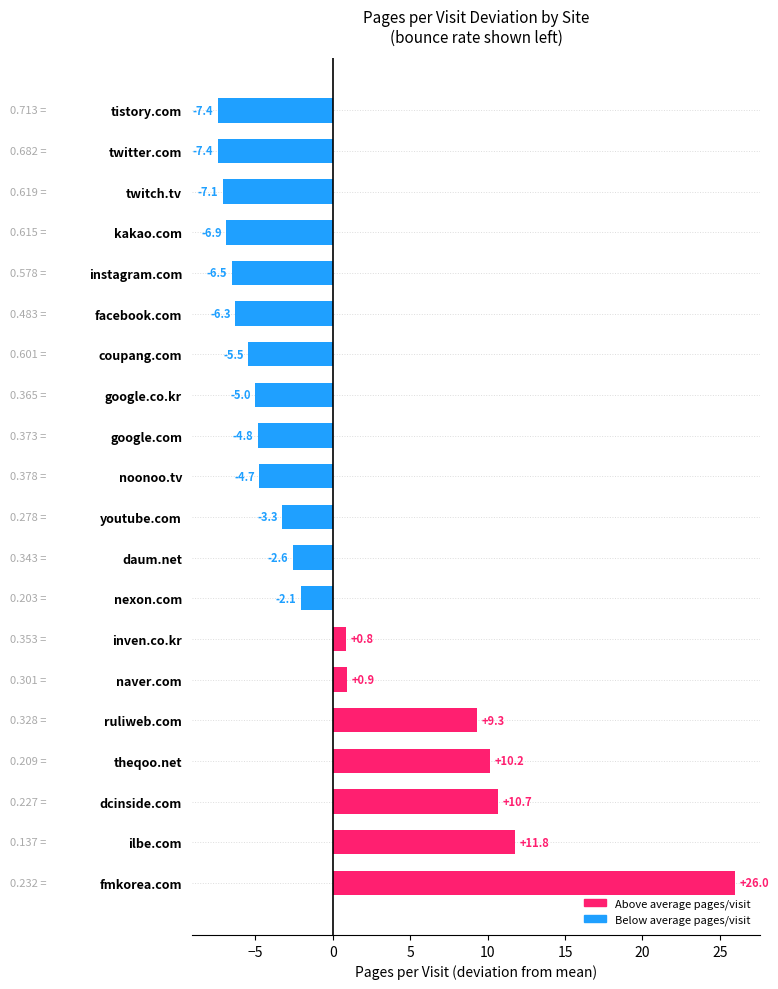

What is the ratio of the value at theqoo.net to the value at fmkorea.com?

0.4